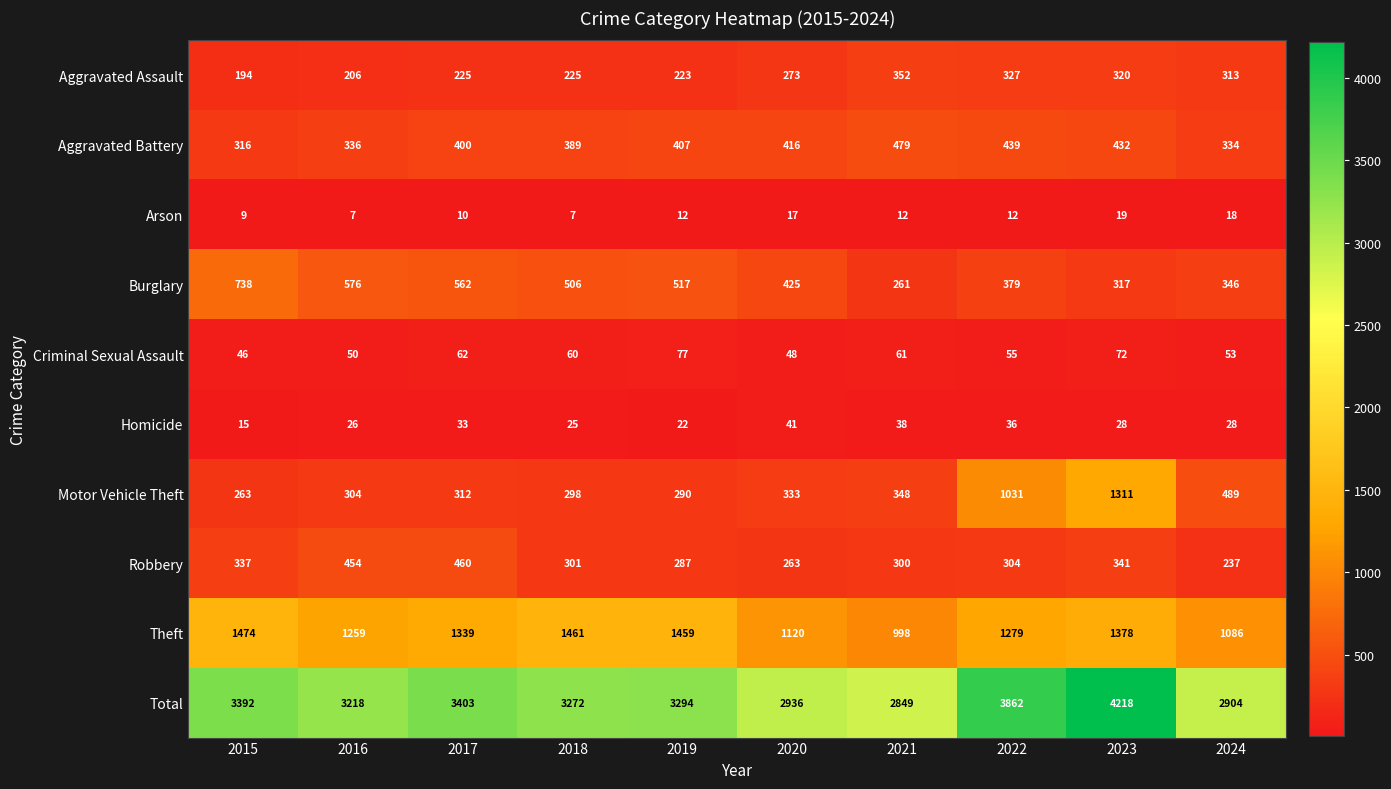

What is the sum of all Motor Vehicle Theft values?

4979